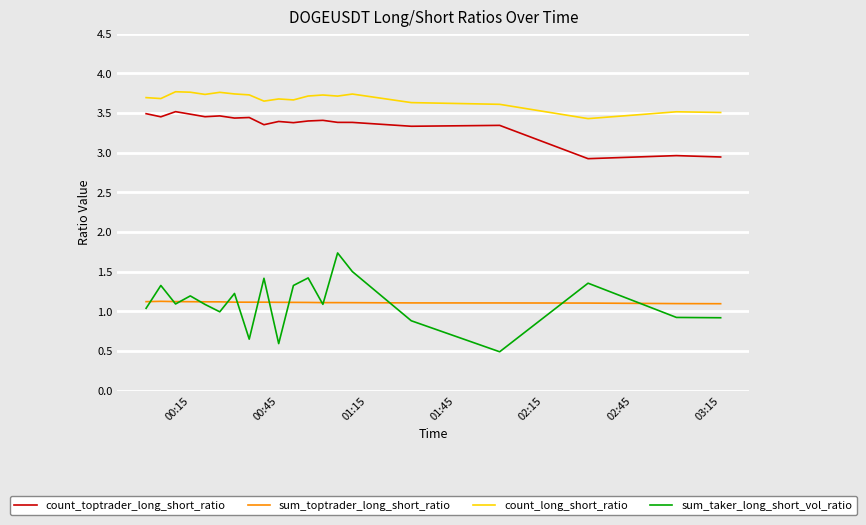

Which series has the widest spread of values?

sum_taker_long_short_vol_ratio